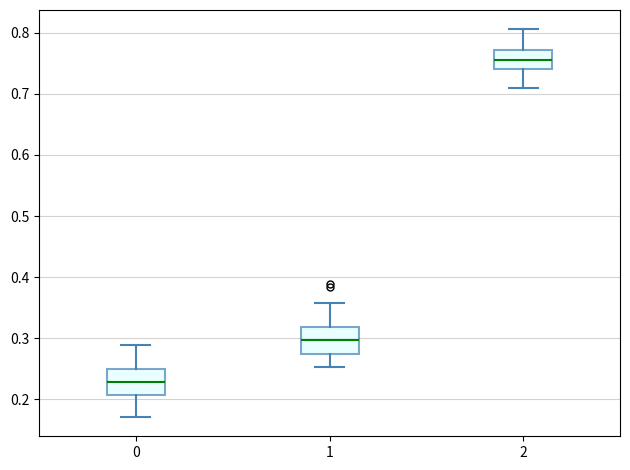

Where does the median line of the box at x = 1 sit on the y-axis? The values are not printed on the chart, so give them approximately, as read against the axis.

0.30